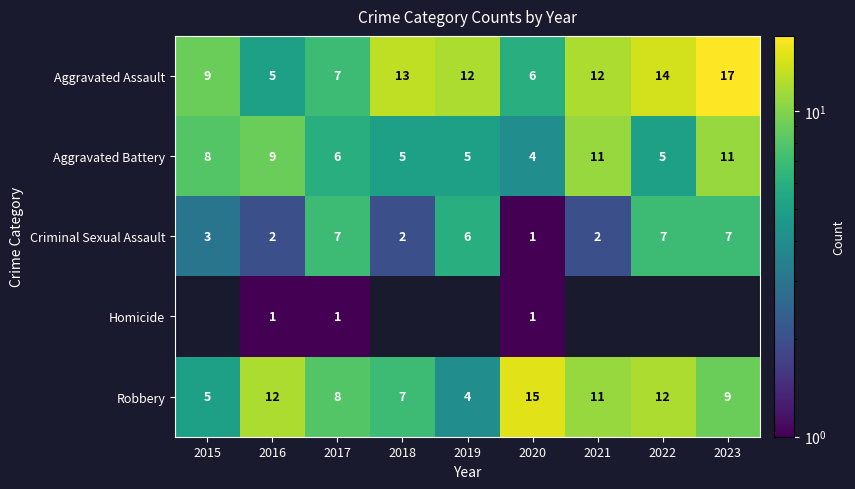

What is the spread (max minus min) of values at 2019?

8.0